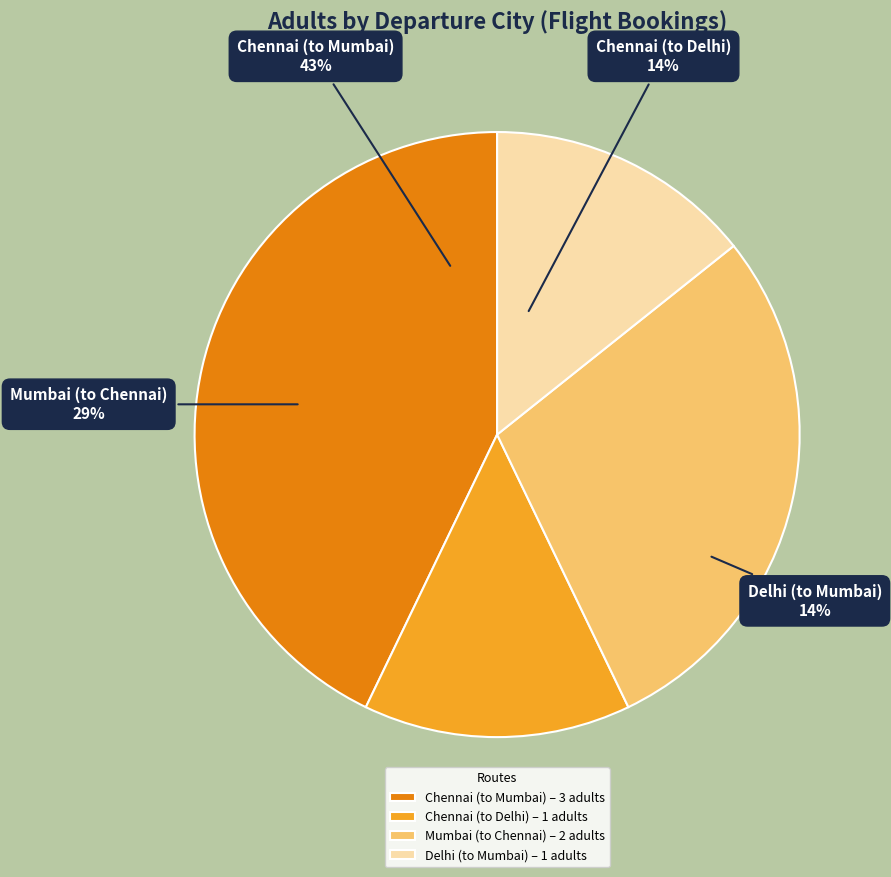

Count the number of slices in the pie.

4